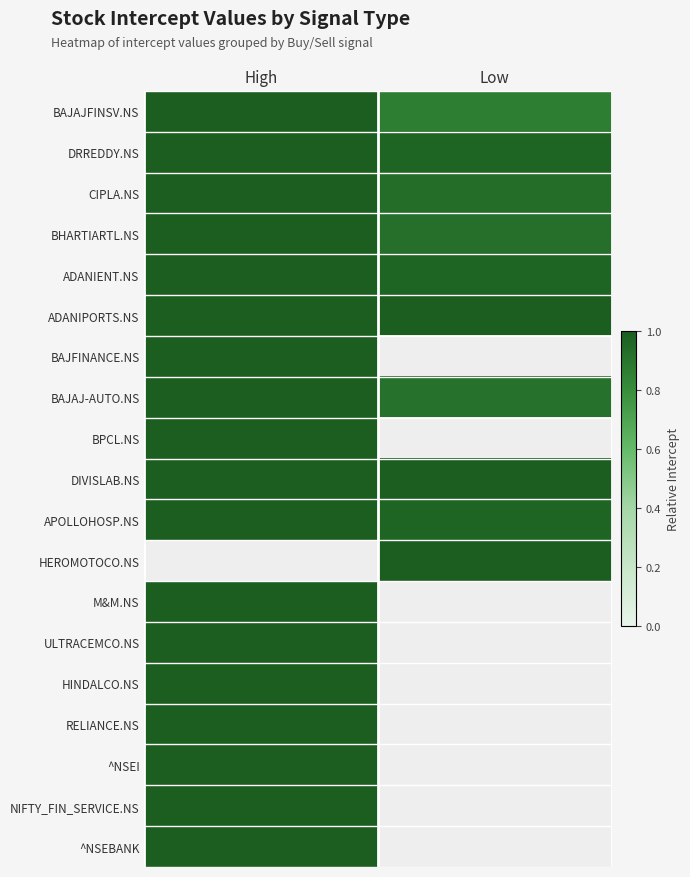

At how many categories does at least one series exceed 0?

2